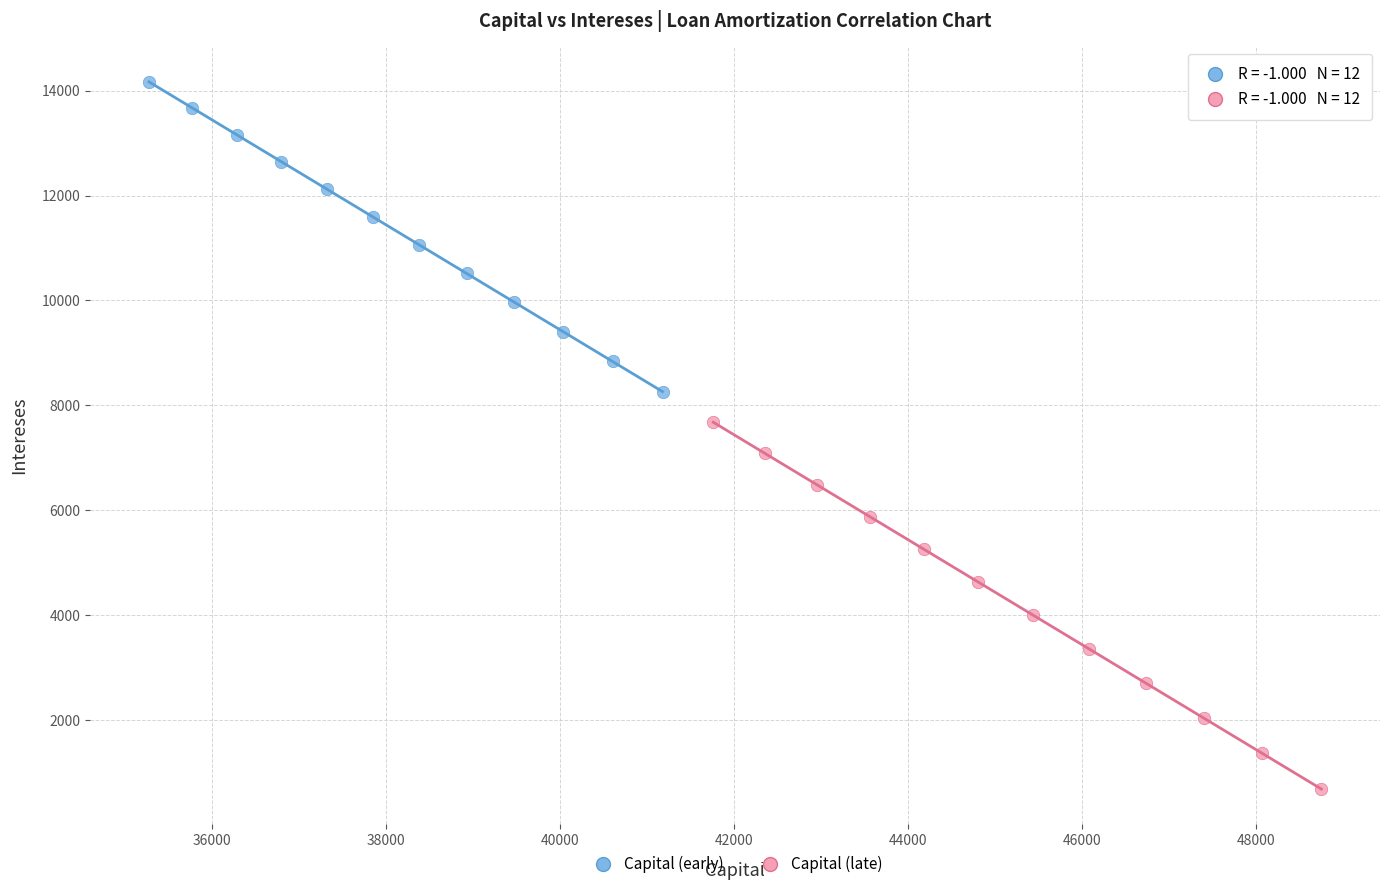

Which series has the largest Y range (max minus min)?

Capital (late)